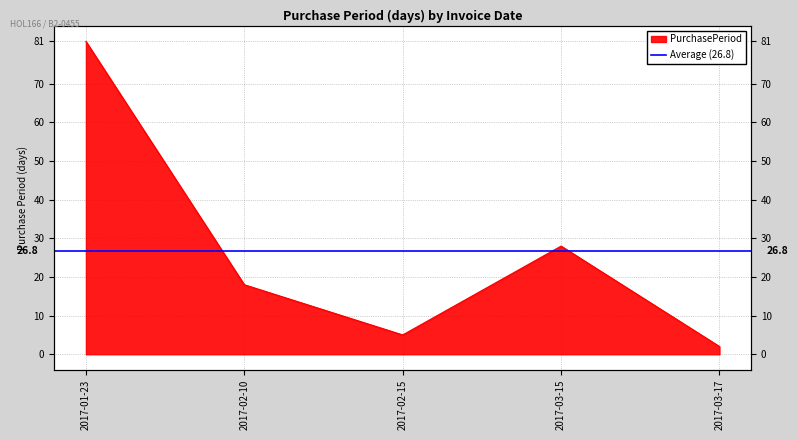

Where is the first local maximum?

2017-03-15